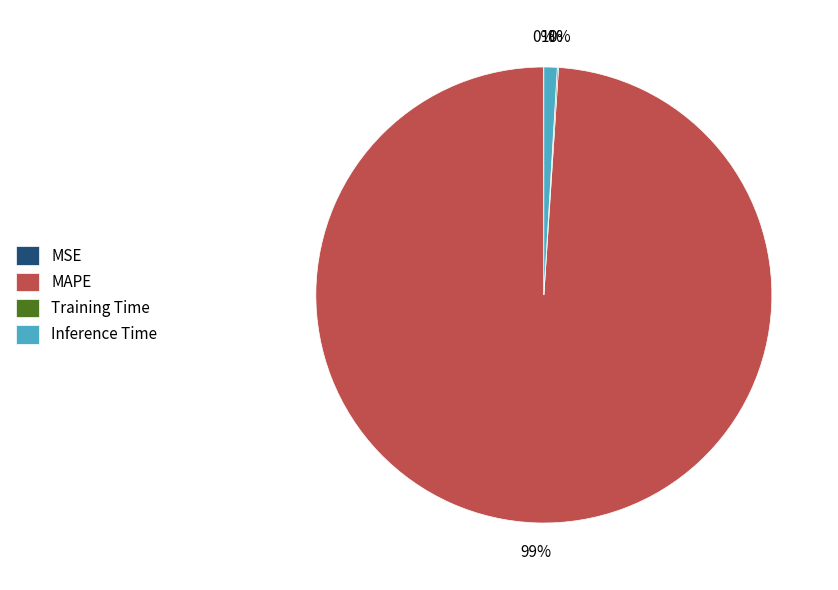

To the nearest percent, what portion does Inference Time represent?

1%